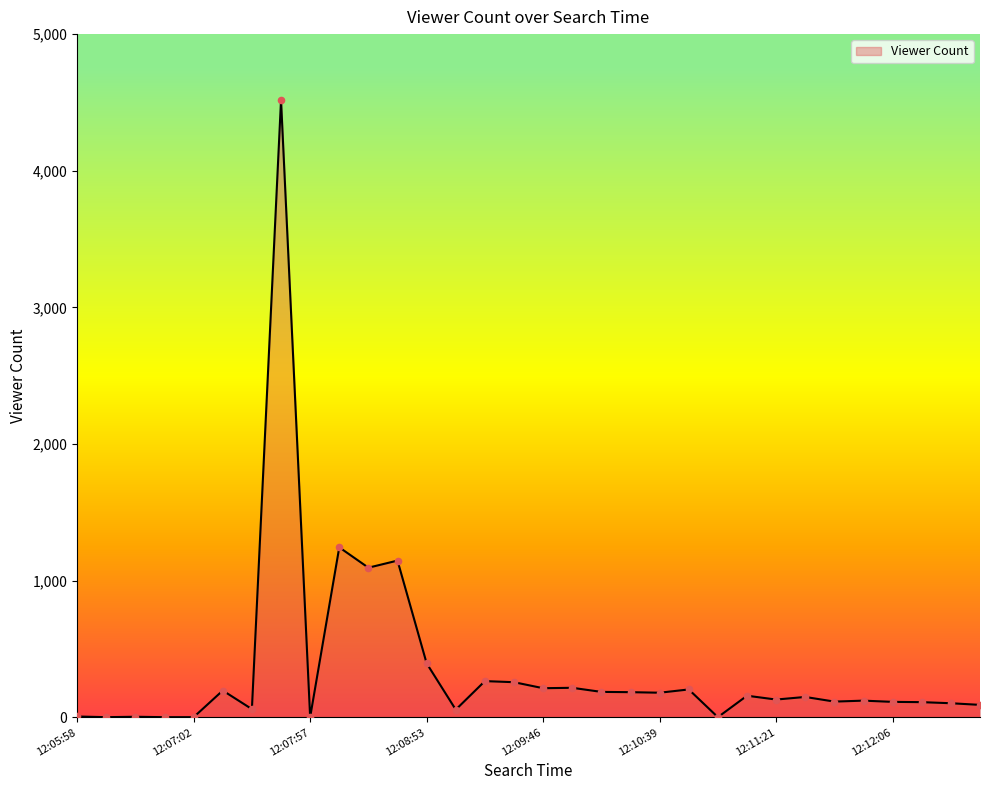

What is the maximum value shown in the chart?

4517